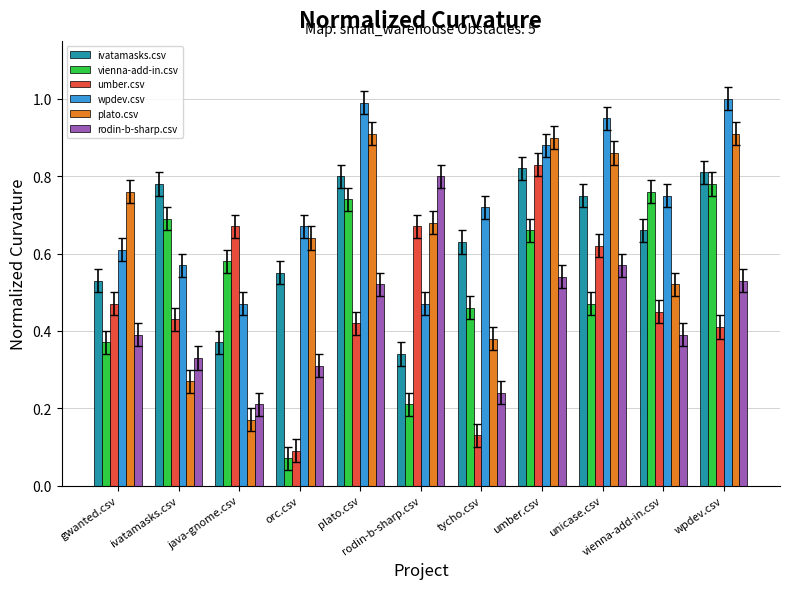

True or false: rodin-b-sharp.csv has a value of 0.8 at rodin-b-sharp.csv.

True